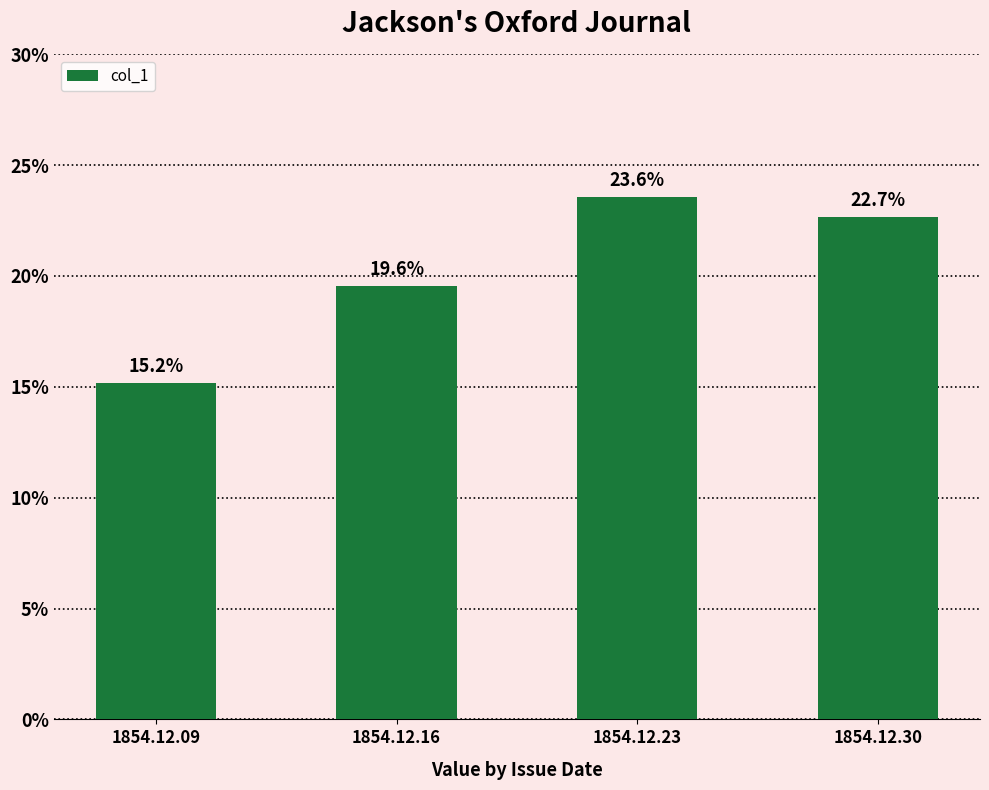

Does the chart contain any negative values?

No